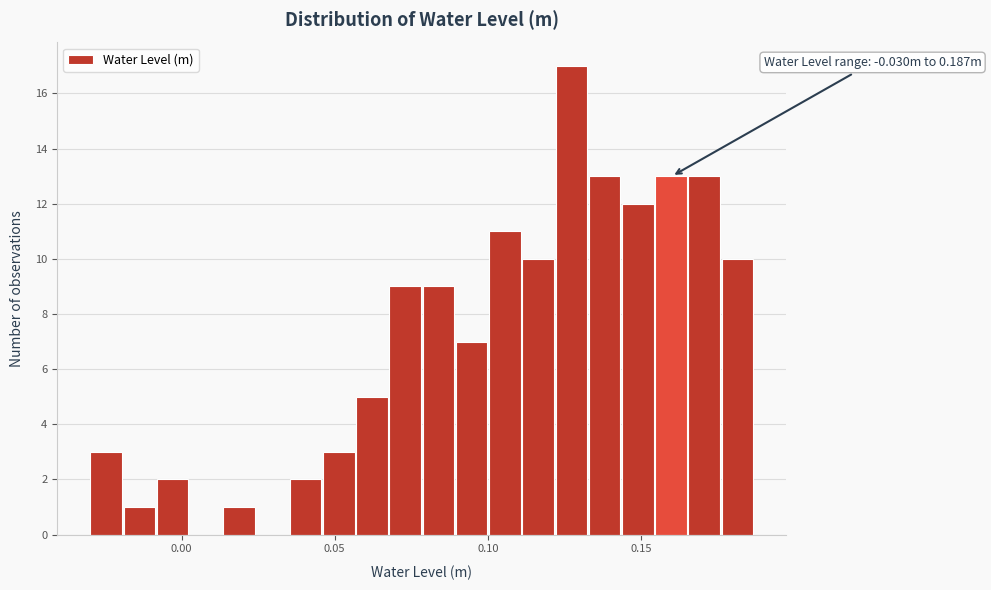

Around what value on the x-axis is the tallest bar? Give the approximate position of its centre, as read against the axis.

0.125